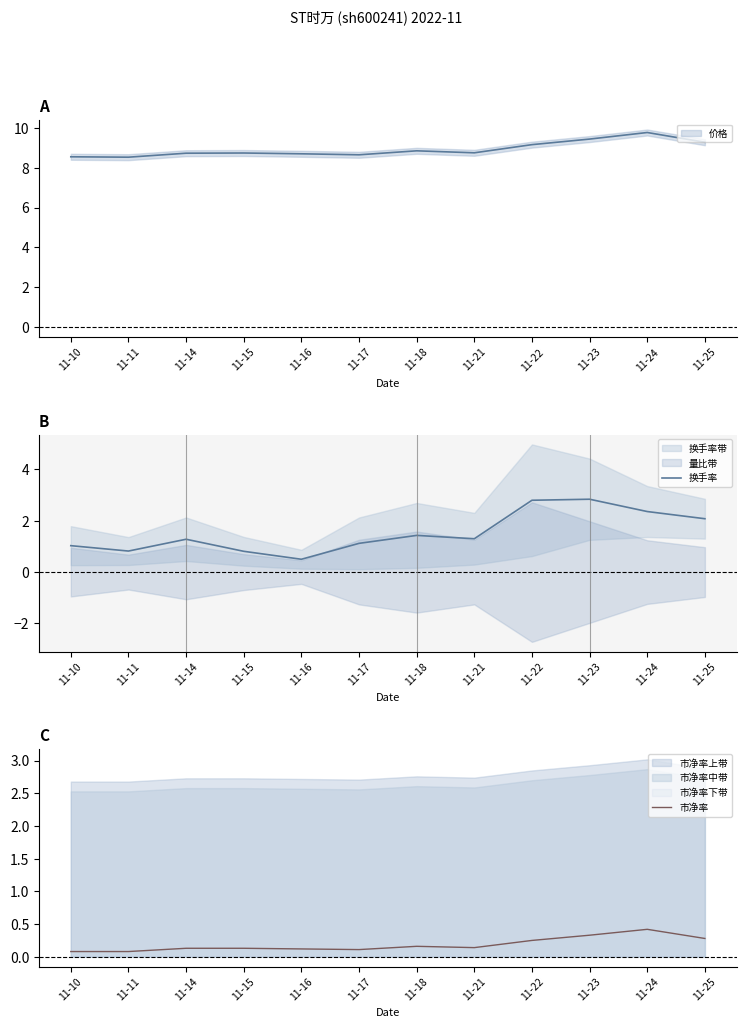

True or false: 市净率 and 换手率 intersect in this chart.

False